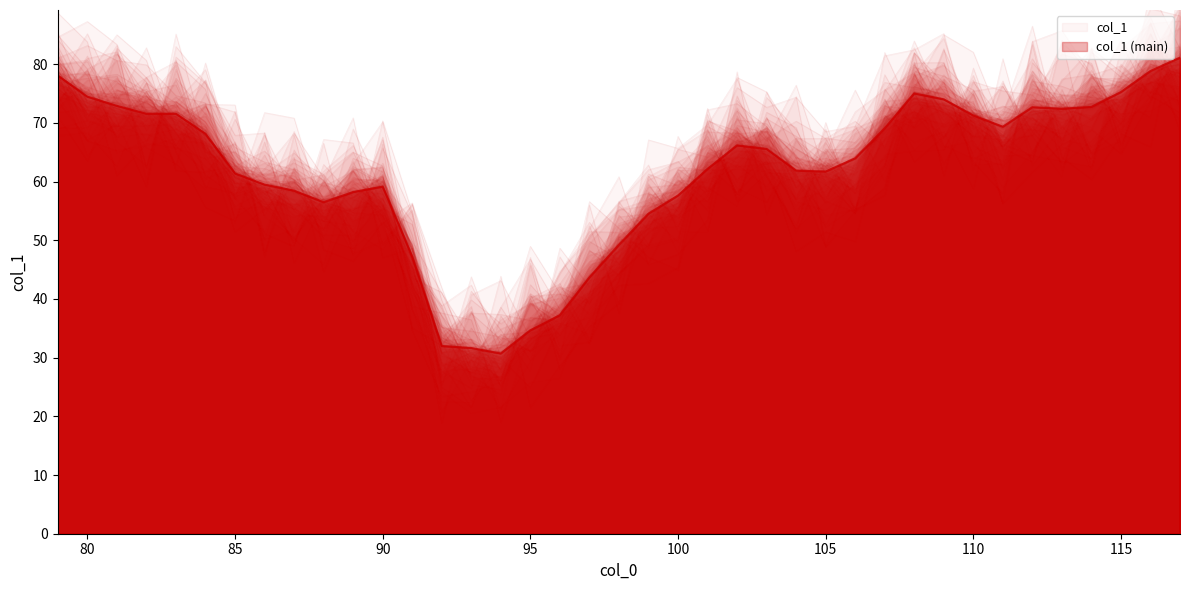

List the labels in order of value, largest first.

117, 116, 79, 115, 108, 80, 109, 81, 114, 112, 113, 82, 83, 110, 111, 107, 84, 102, 103, 106, 101, 104, 105, 85, 86, 90, 87, 89, 100, 88, 99, 98, 91, 97, 96, 95, 92, 93, 94